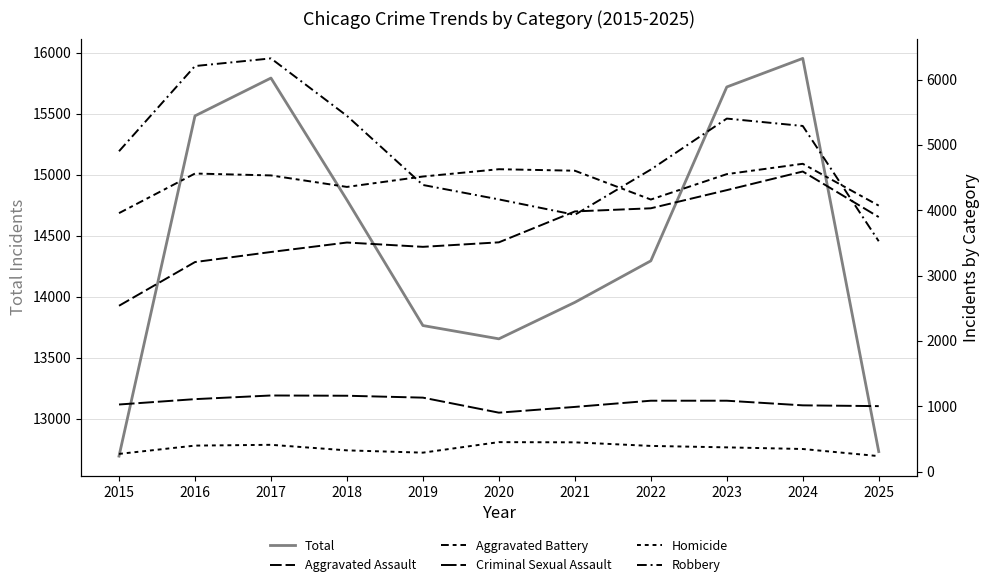

Which series has the largest total across all categories?

Total